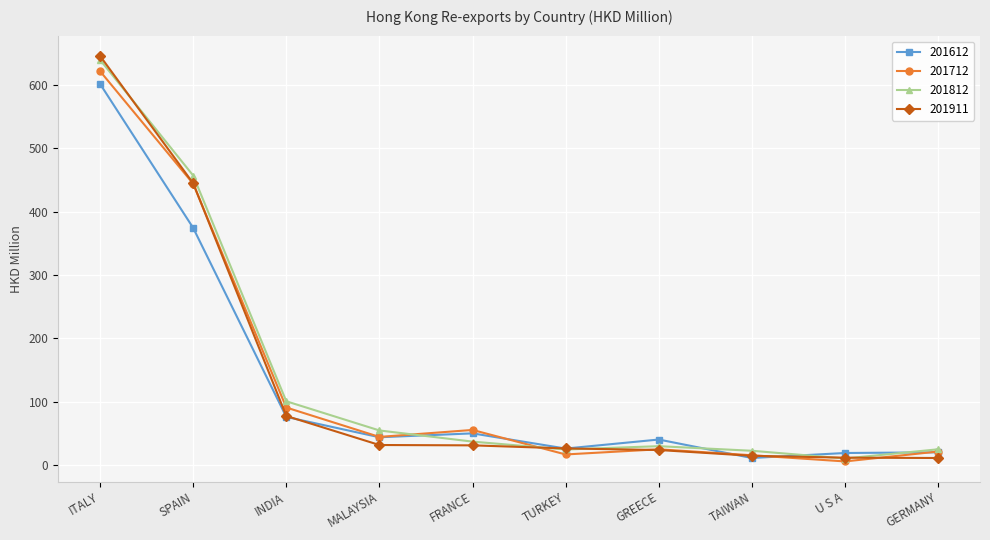

The 201812 series shows 46.9 at INDIA. True or false?

False